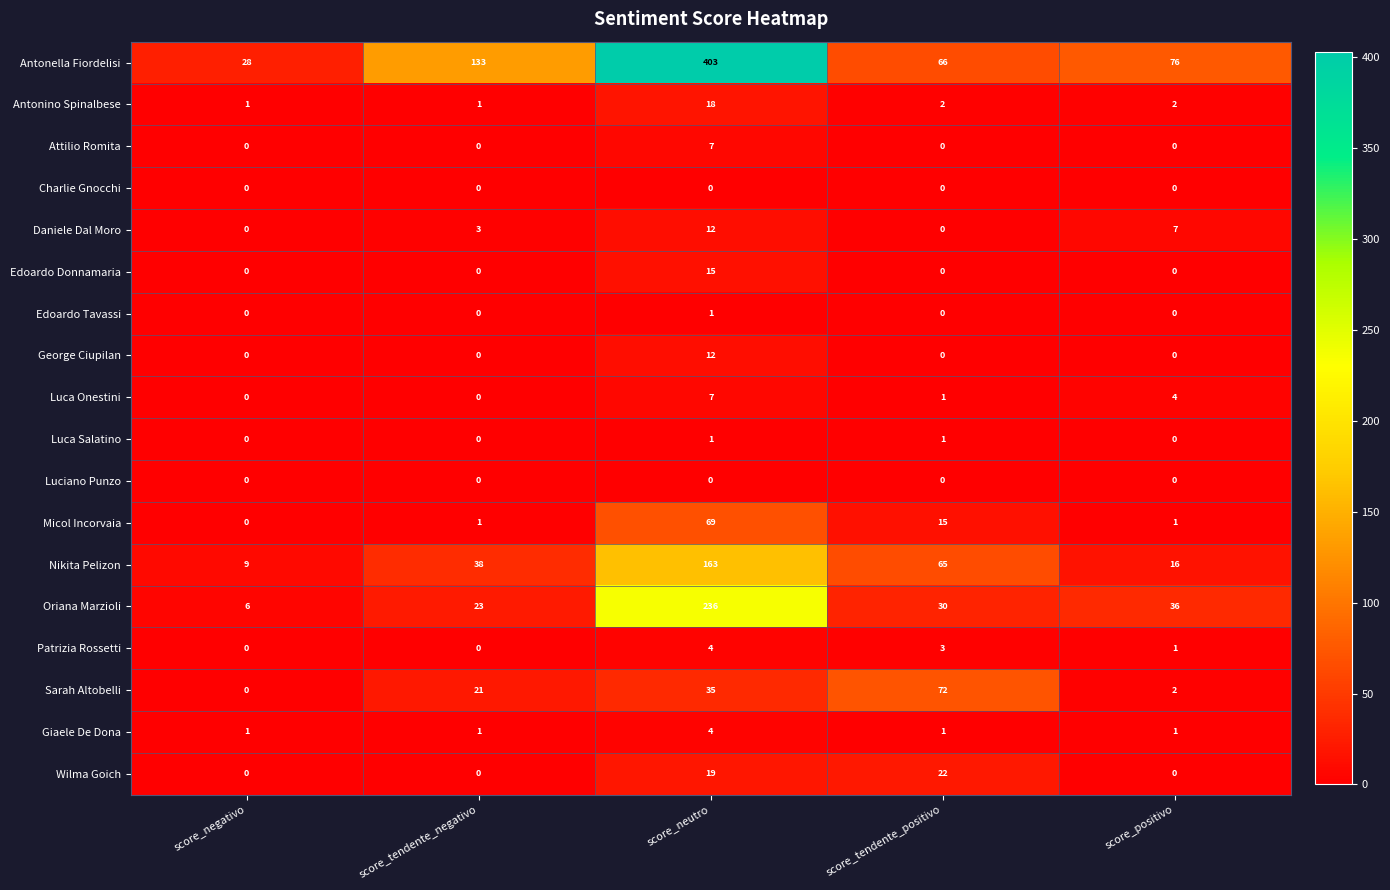

What is the minimum value for Nikita Pelizon?

9